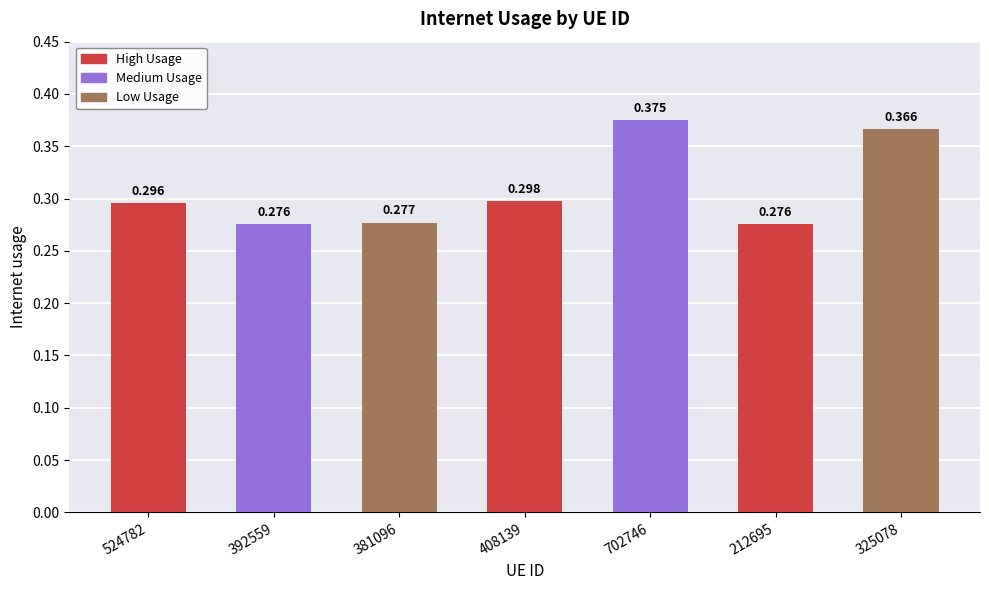

How many data points does each series have?

7